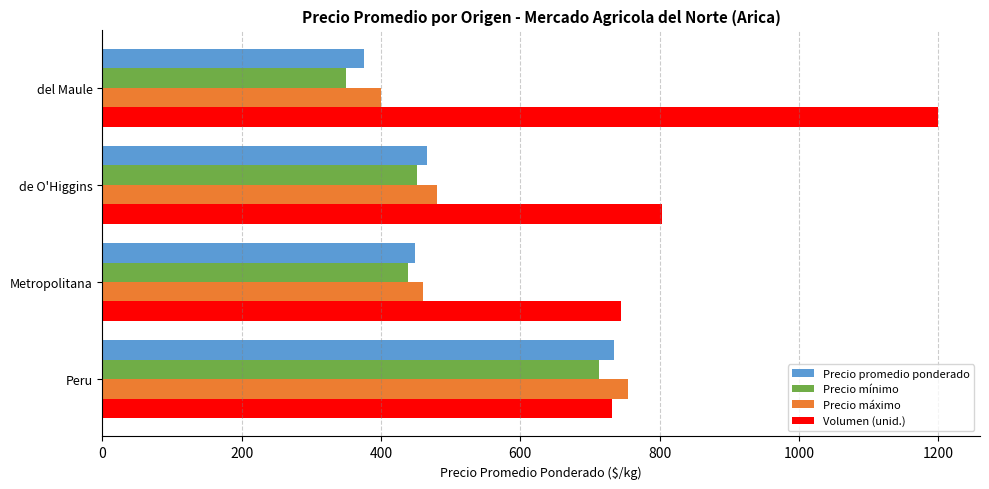

What is the difference between the maximum and minimum values in the Precio promedio ponderado series?

359